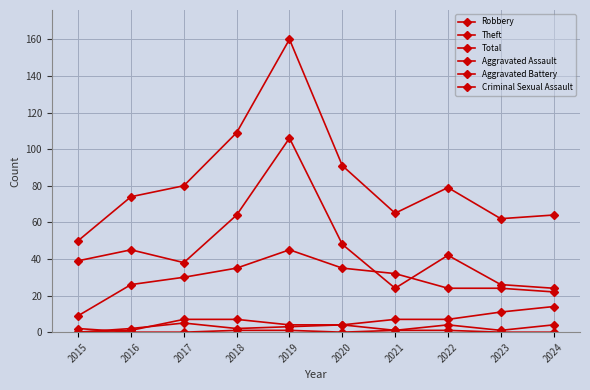

Does the chart have visible grid lines?

Yes